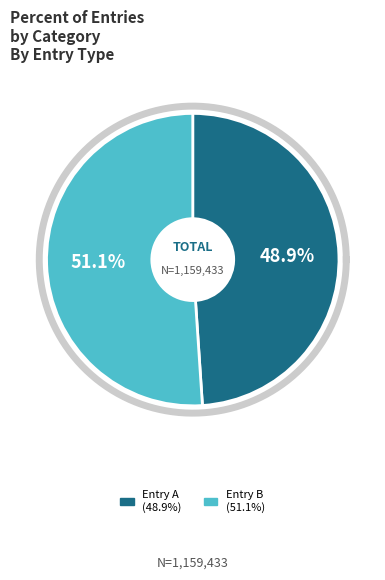

To the nearest percent, what is the difference between the largest and smallest slice percentages?

2%